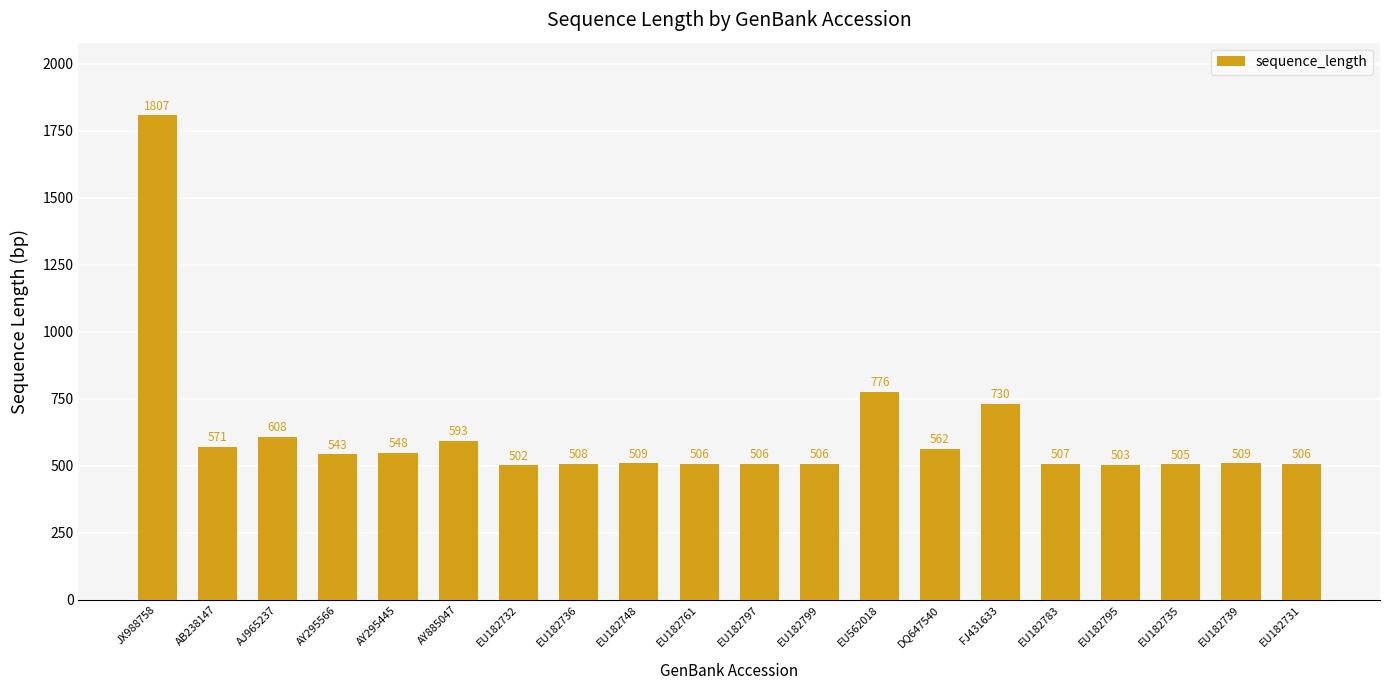

The chart shows a value of 509 at EU182748. True or false?

True